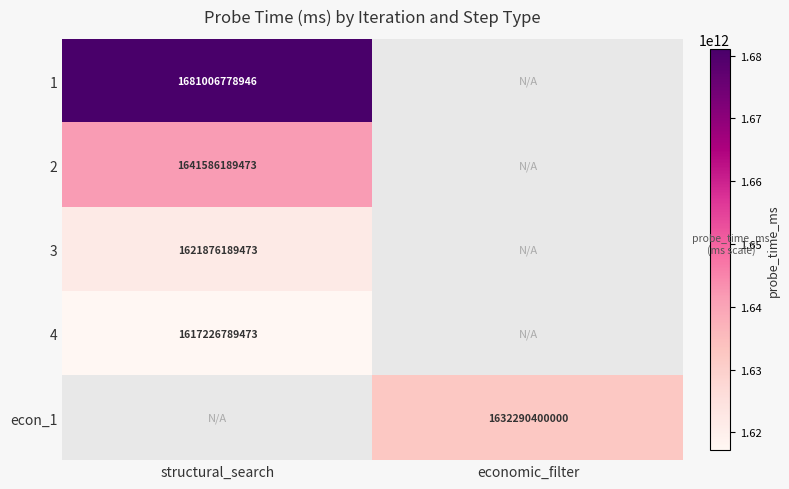

The 4 series shows 1617226789473 at structural_search. True or false?

True